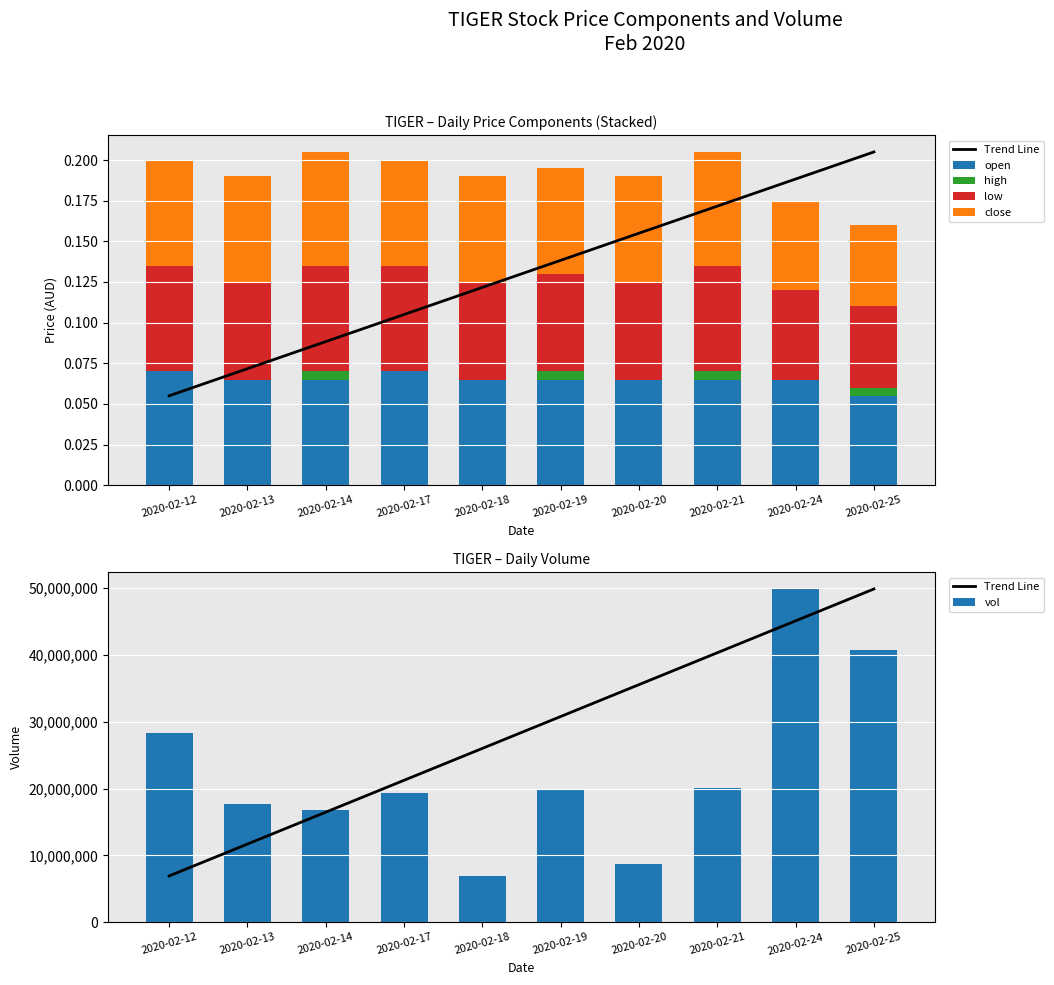

At how many categories does at least one series exceed 13396017?

10